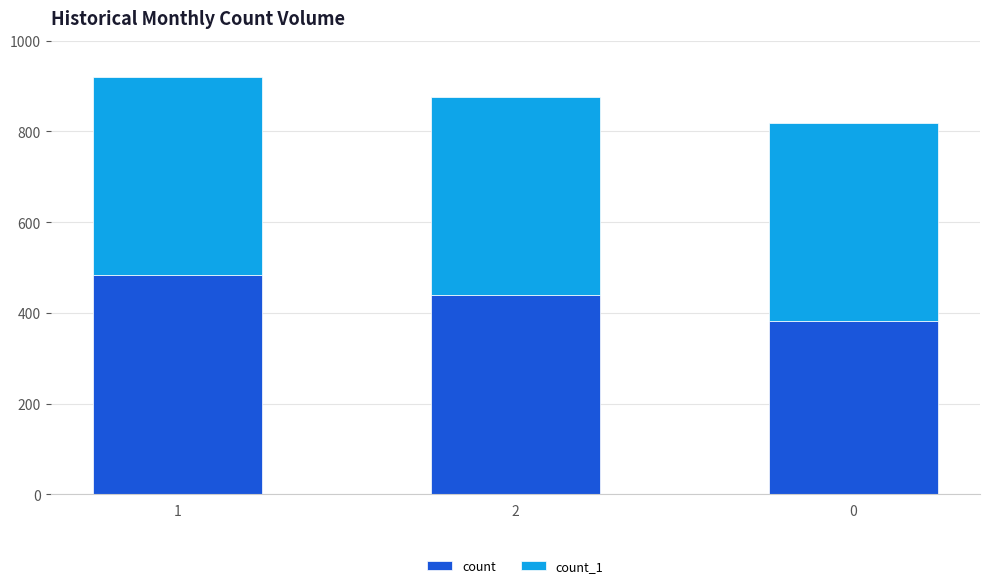

Does the chart contain stacked bars?

Yes